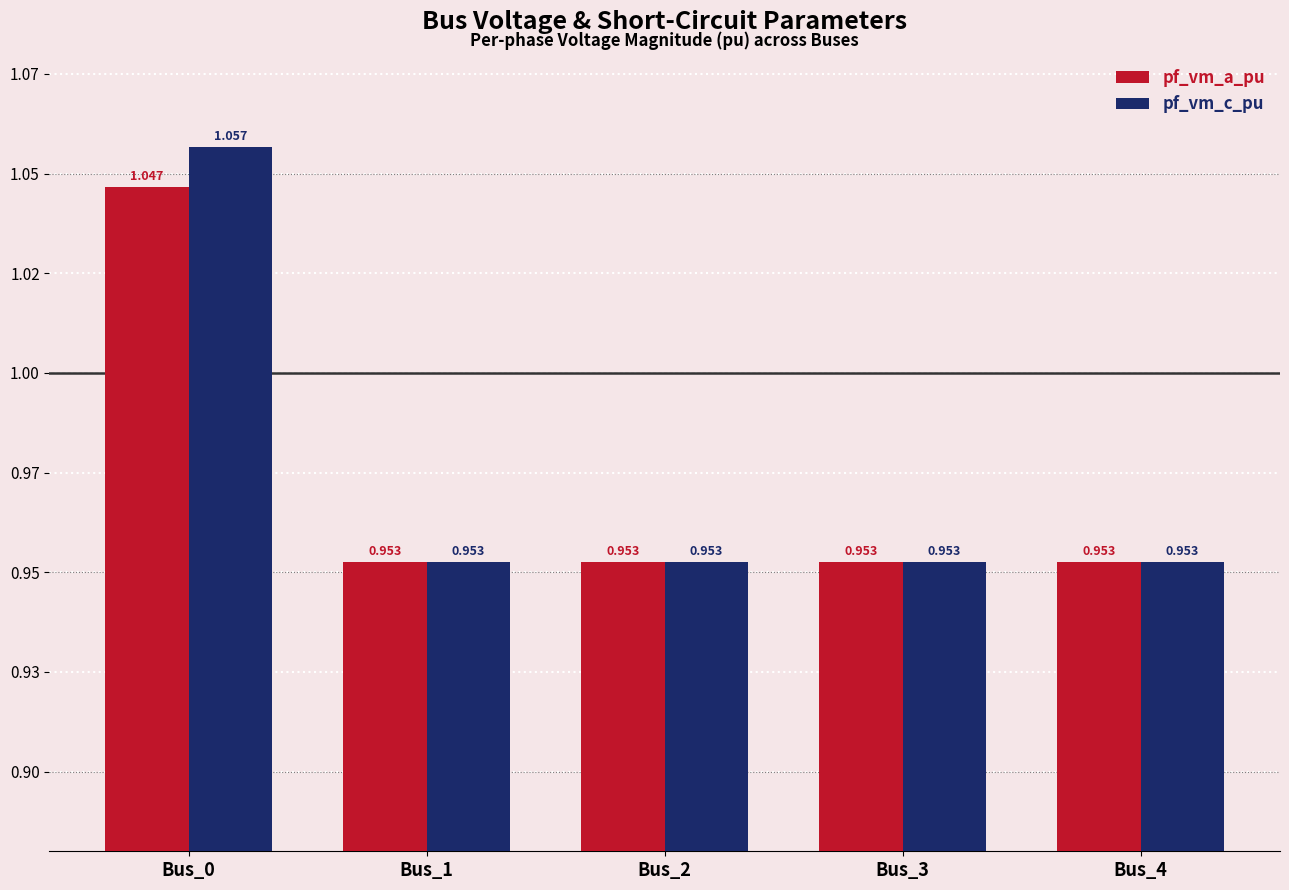

Does the chart contain any negative values?

No